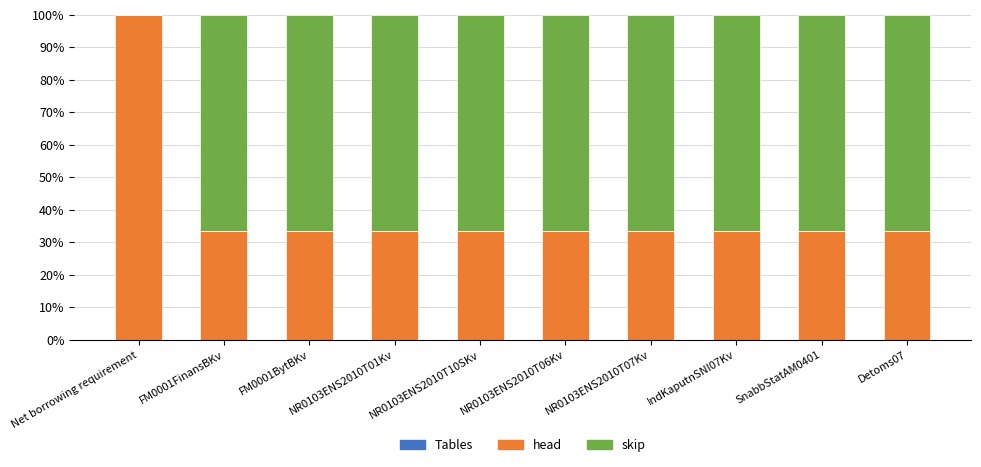

True or false: head has a value of 53.5 at NR0103ENS2010T06Kv.

False